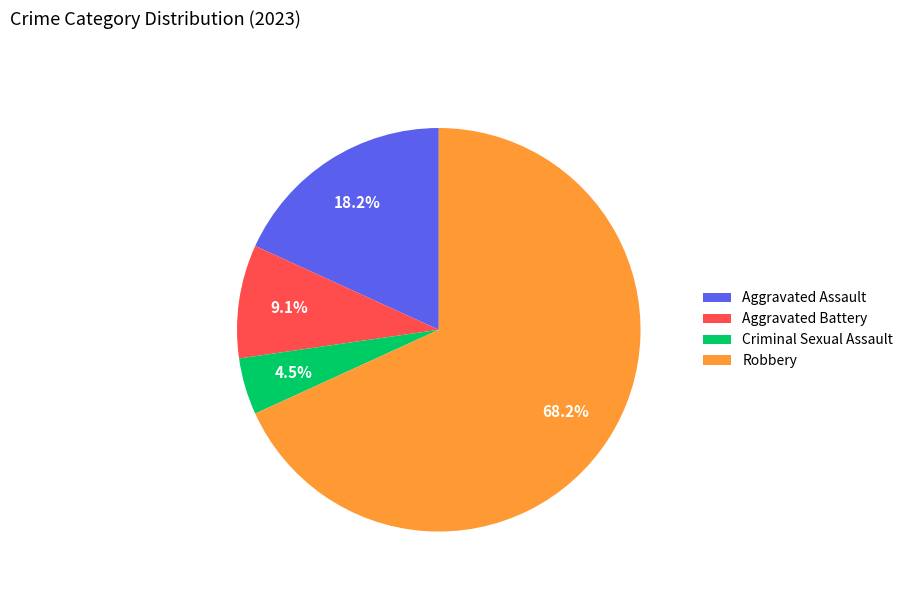

Count the number of slices in the pie.

4